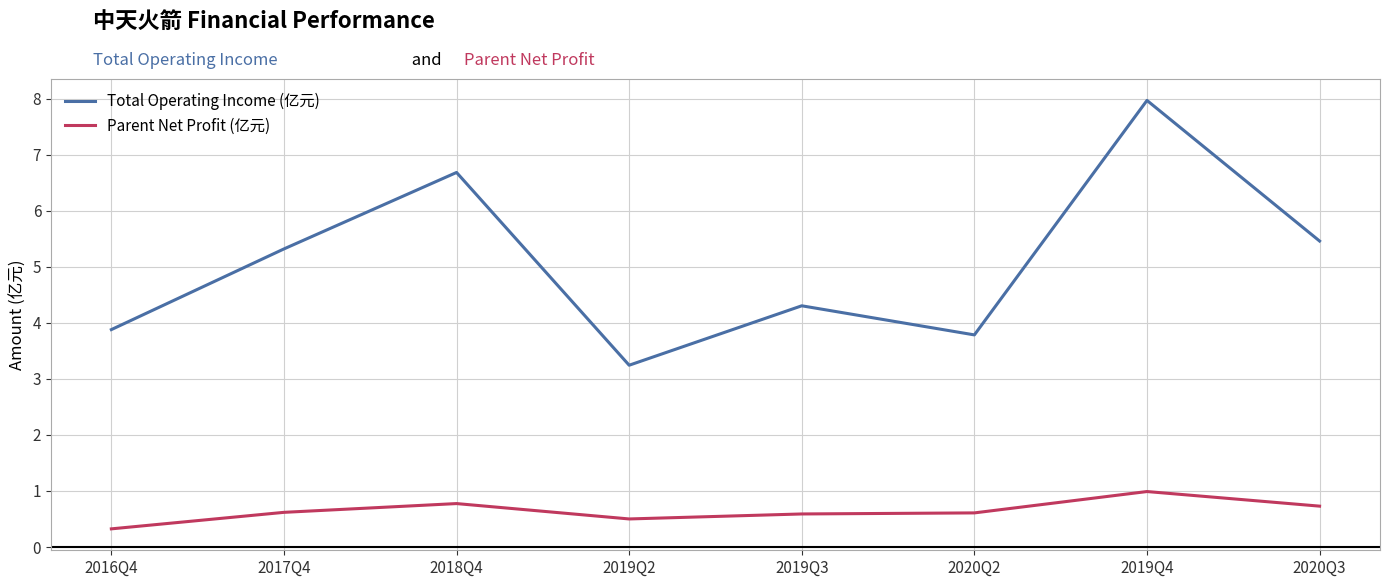

At which category is the sum across all series the highest?

2019Q4